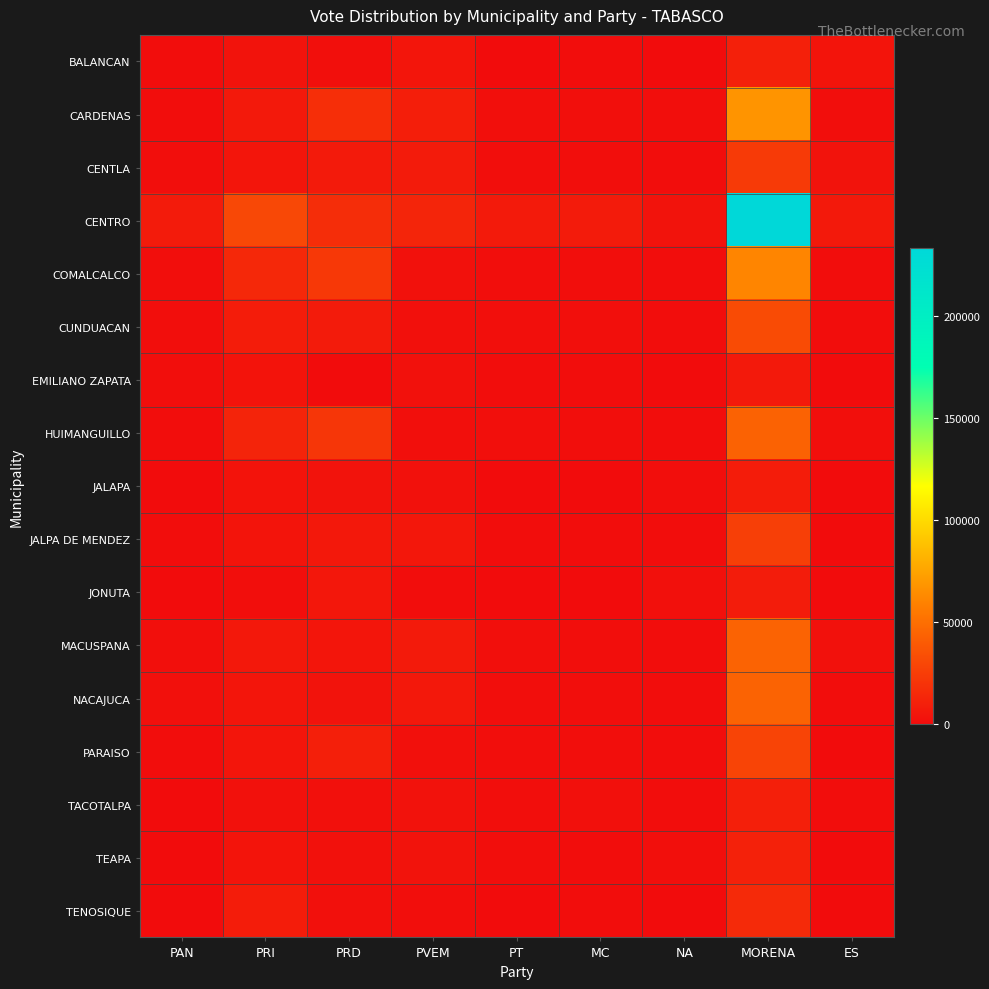

Which category has the lowest value across all series?

ES